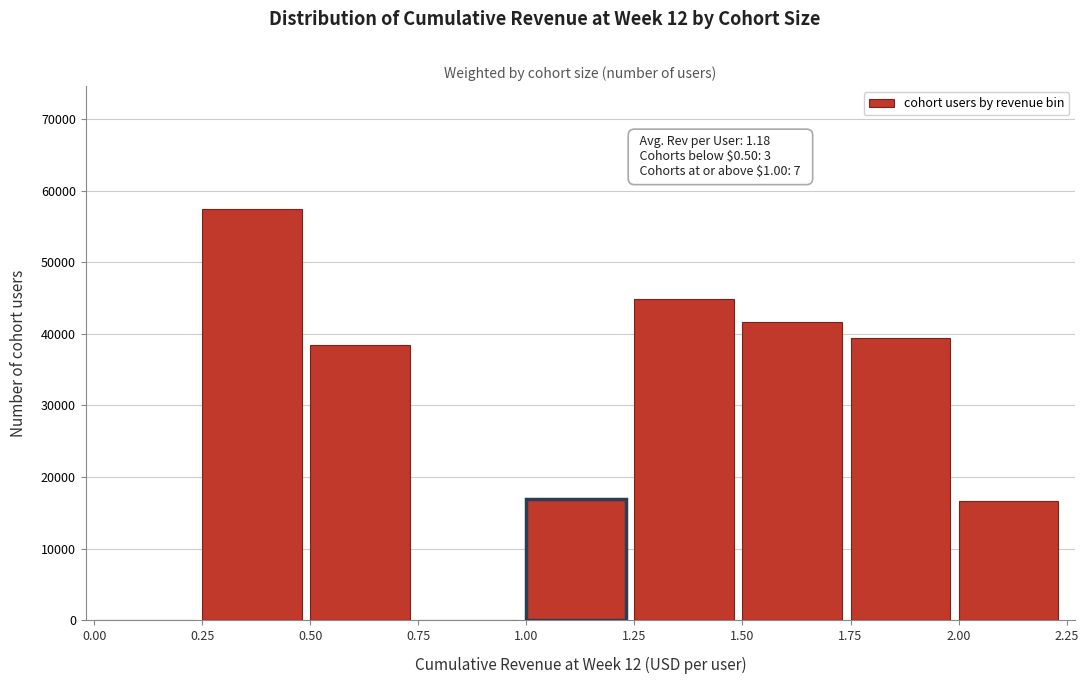

Reading left to right, what are all the values shown in this chart?

0.00=0	0.25=57374	0.50=38426	0.75=0	1.00=16926	1.25=44859	1.50=41648	1.75=39420	2.00=16585